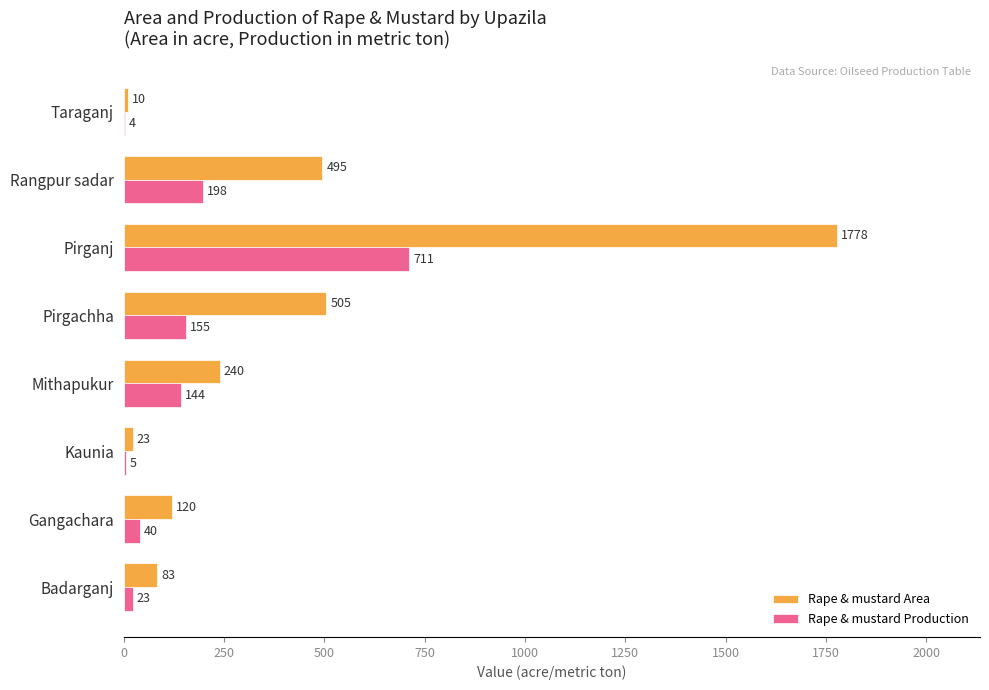

Count the number of categories in the chart.

8